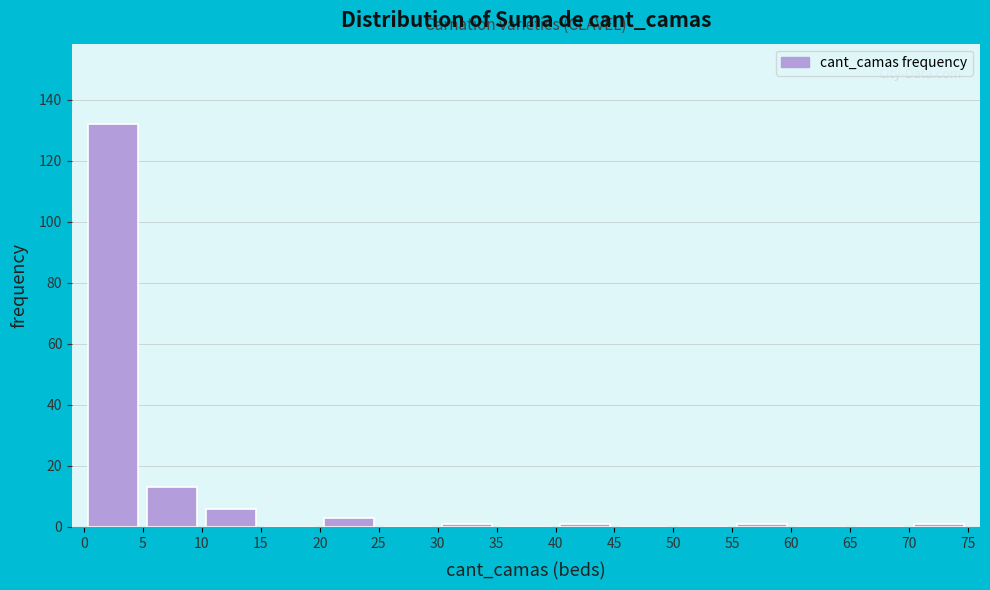

Reading left to right, list every bar in this chart as the range it spans on the x-axis followed by its height. The values are not printed on the chart, so give them approximately, as read against the axis.

0 to 5: 132
5 to 10: 14
10 to 15: 6
15 to 20: 0
20 to 25: 4
25 to 30: 0
30 to 35: under 2
35 to 40: 0
40 to 45: under 2
45 to 50: 0
50 to 55: 0
55 to 60: under 2
60 to 65: 0
65 to 70: 0
70 to 75: under 2